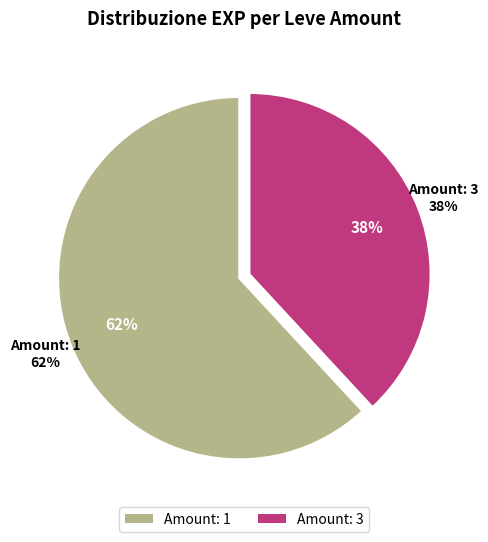

Does 3 represent more than half of the total?

No